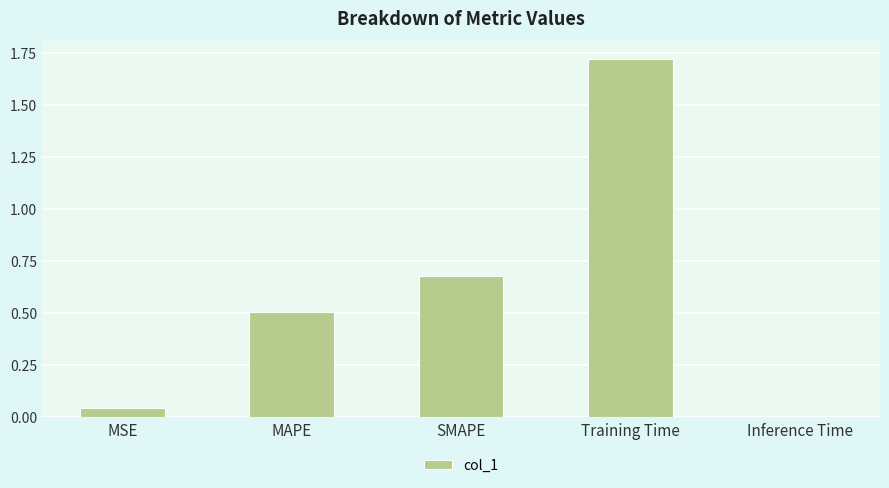

Rank the categories by value from highest to lowest.

Training Time, SMAPE, MAPE, MSE, Inference Time